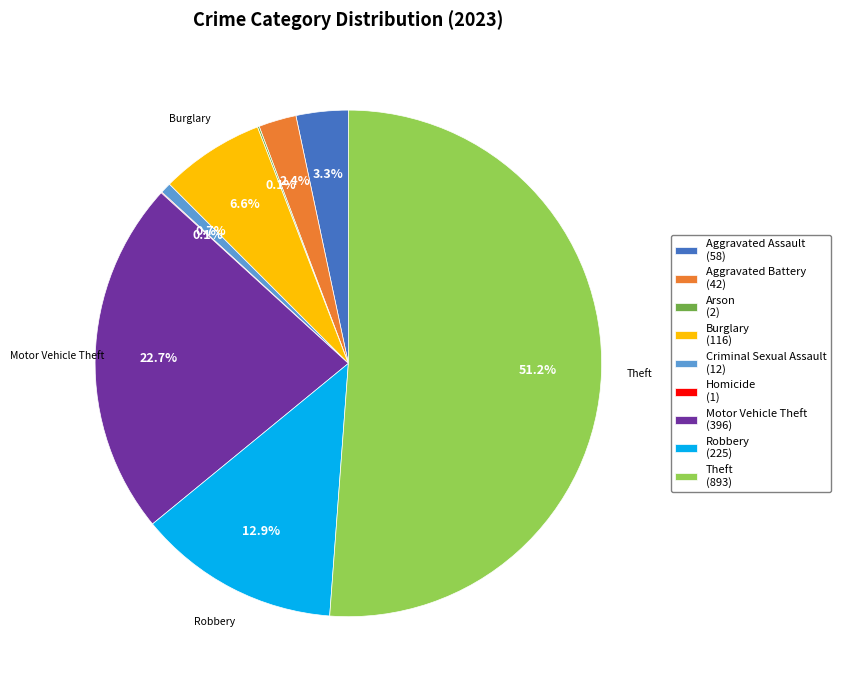

Combined, what portion of the pie is Robbery and Criminal Sexual Assault?

13.6%